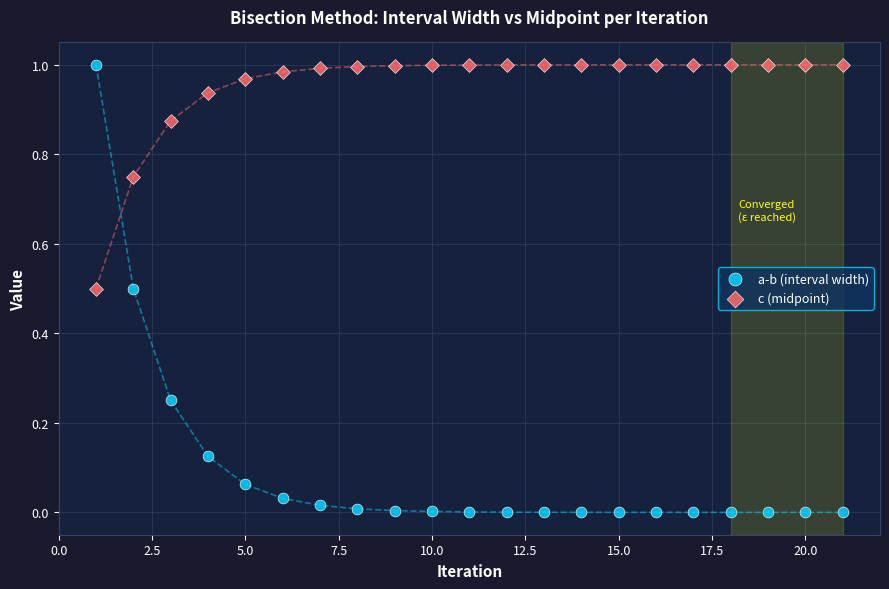

Which series contains the lowest Y value?

a-b (interval width)